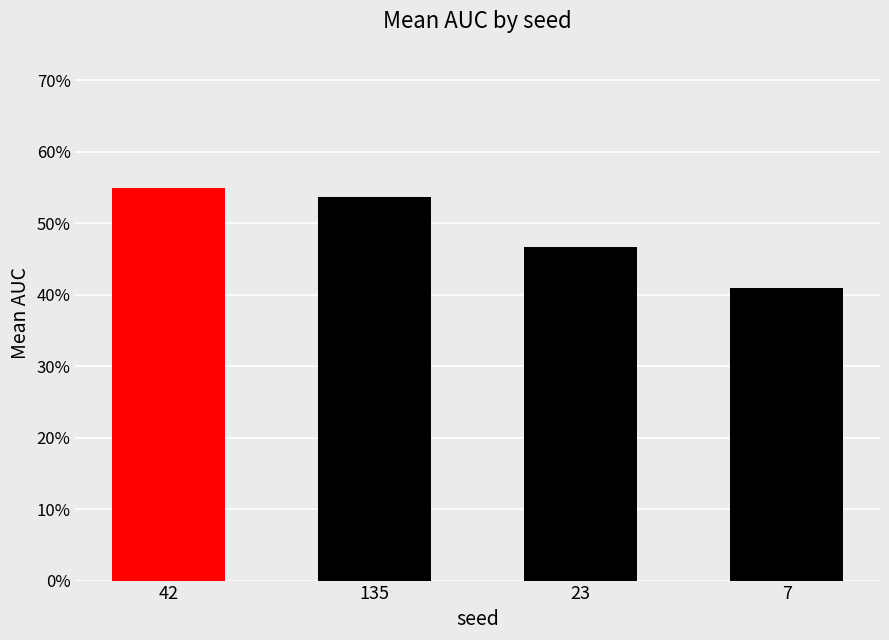

What is the difference between the maximum and minimum values?

0.1